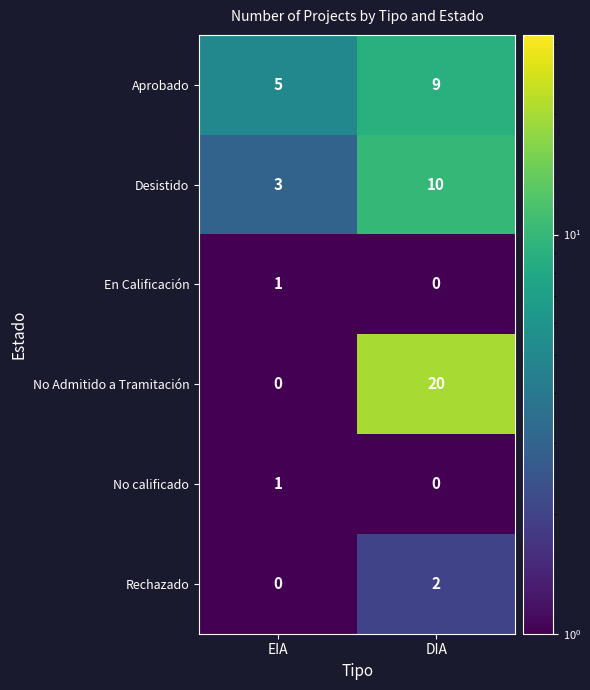

What is the average value of the Aprobado series?

7